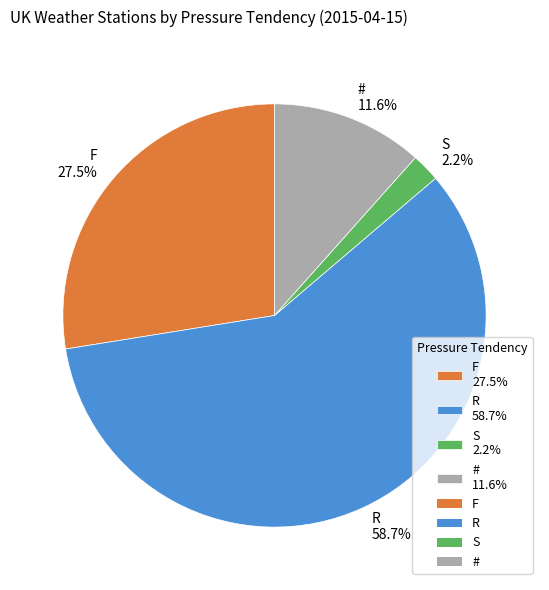

Count the number of slices in the pie.

4